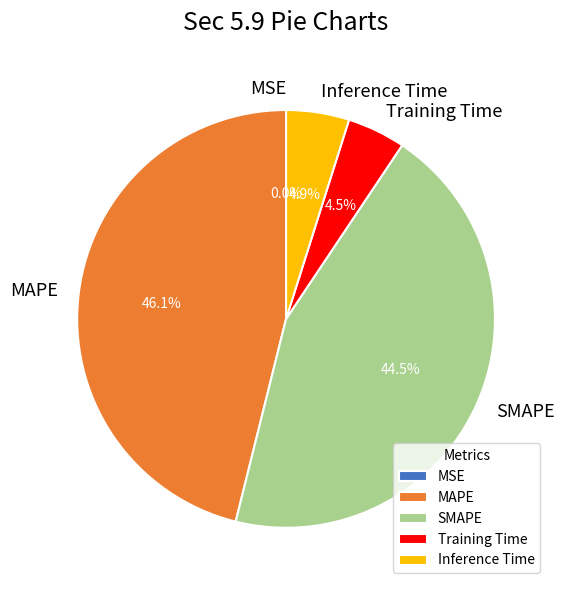

What percentage do MAPE and SMAPE together represent?

90.6%